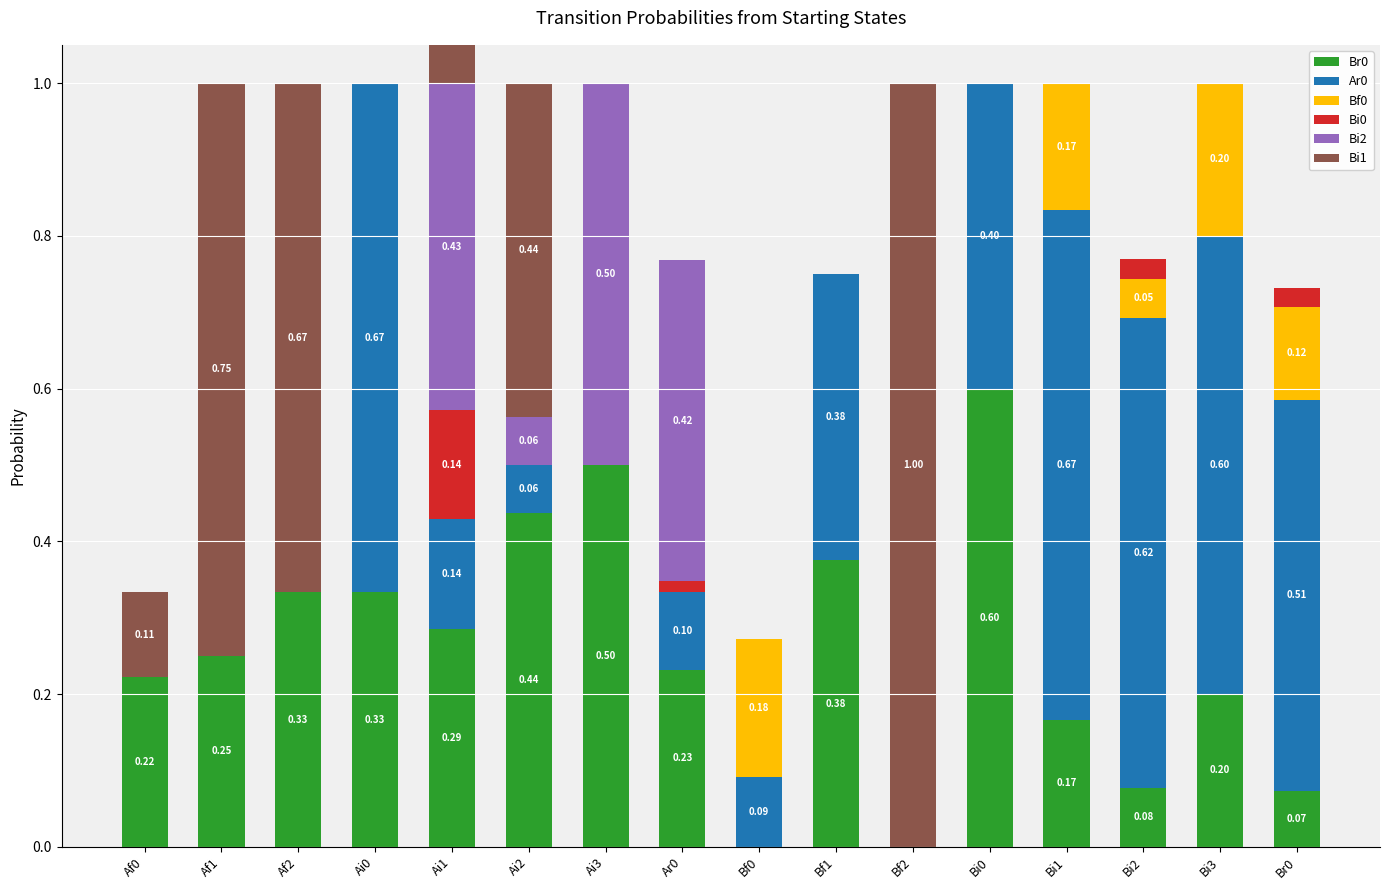

Where is Bi2 nearest to the value 0?

Af0